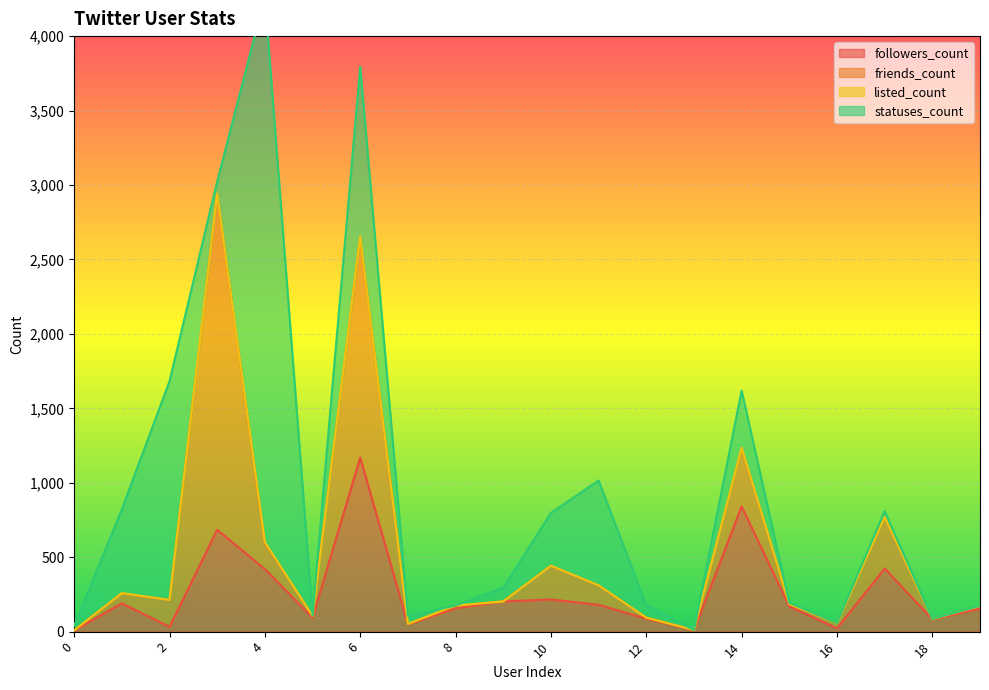

What is the highest value of the followers_count series?

1169